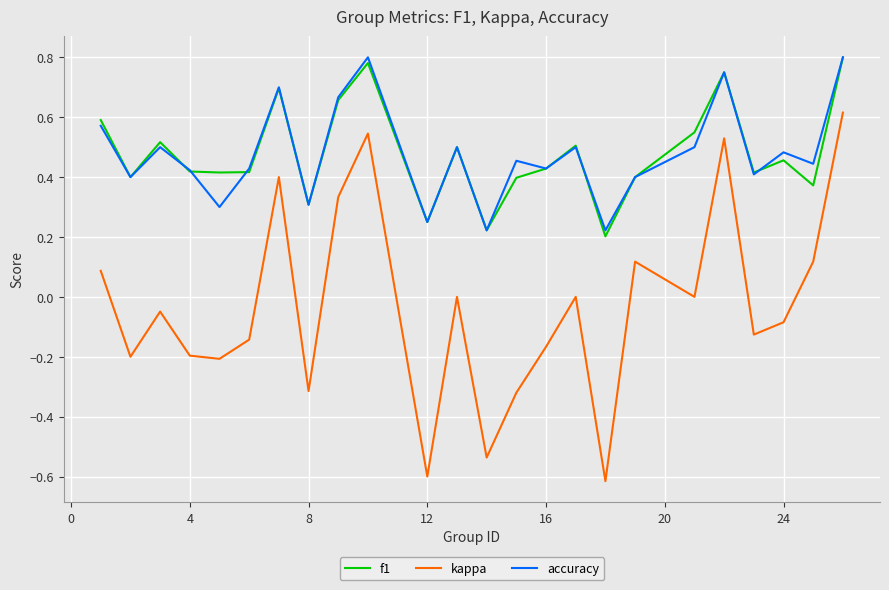

What is the sum of all f1 values?

11.4